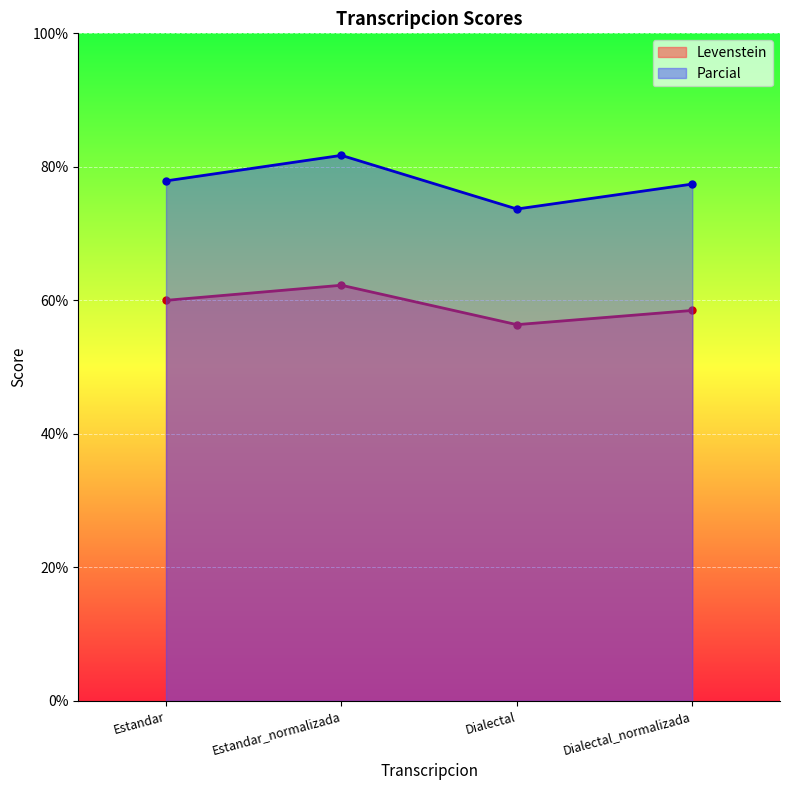

Reading right to left, extract all data points from this chart.

Levenstein: Dialectal_normalizada=58.5	Dialectal=56.4	Estandar_normalizada=62.3	Estandar=60.0
Parcial: Dialectal_normalizada=77.4	Dialectal=73.7	Estandar_normalizada=81.7	Estandar=77.9